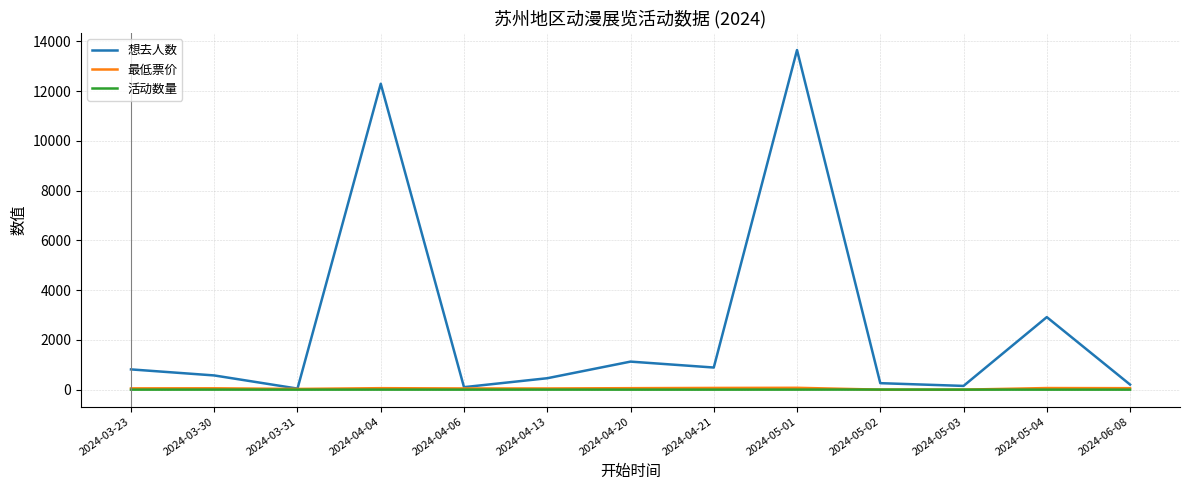

Which category has the highest value across all series?

2024-05-01